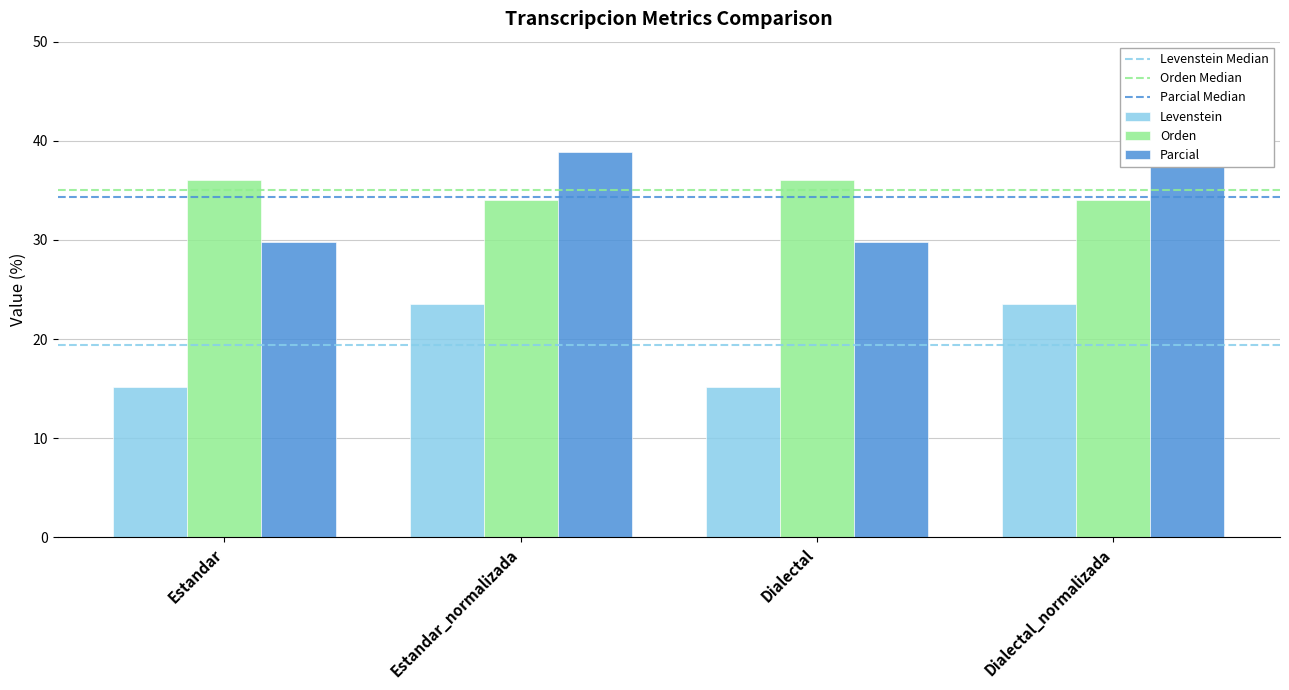

Are the bars horizontal?

No